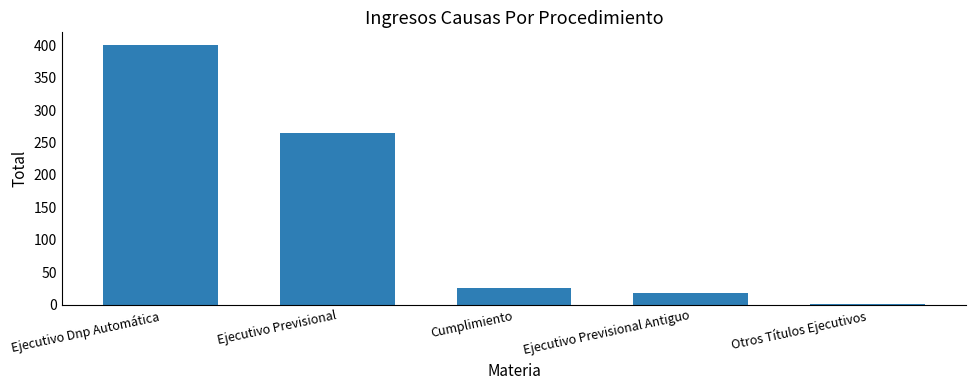

What is the sum of the values at Ejecutivo Dnp Automática and Cumplimiento?

426